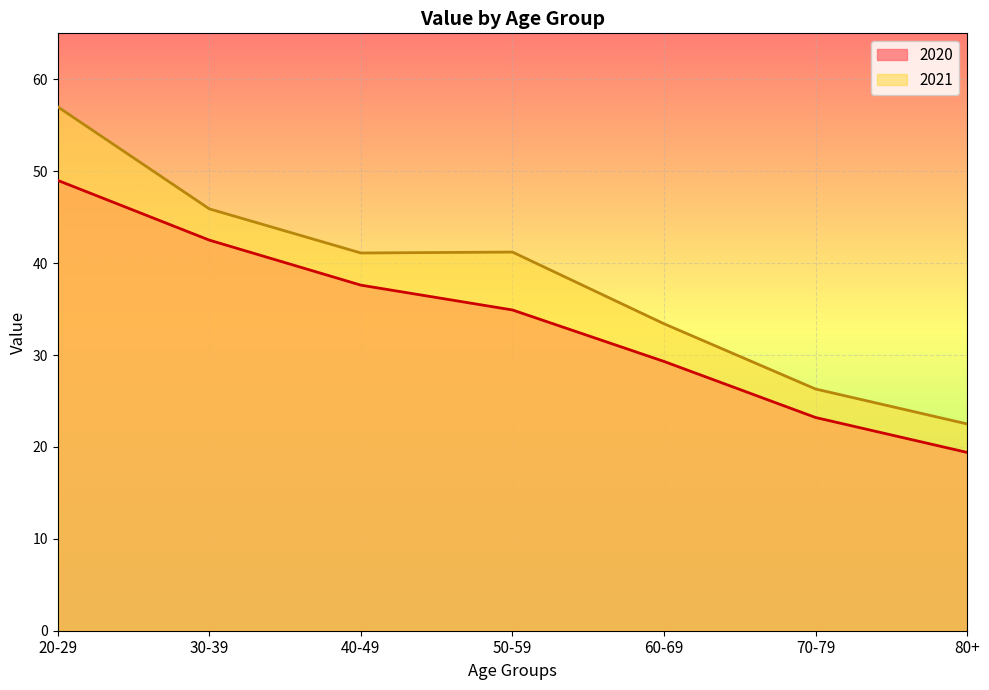

What is the average value of the 2021 series?

38.2